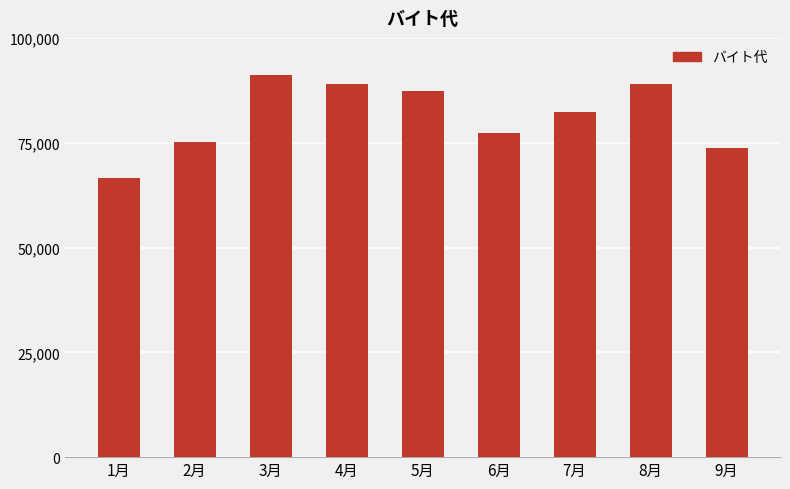

Count the number of categories in the chart.

9